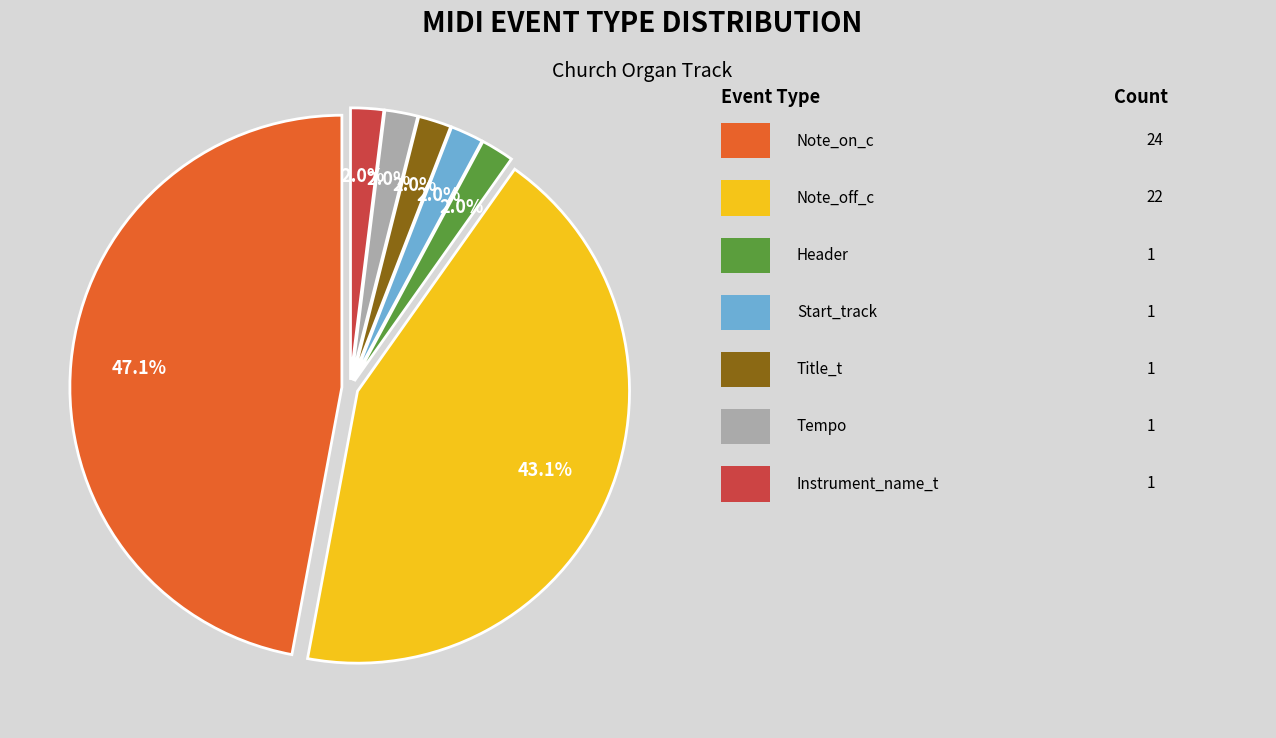

Is there any slice that represents more than half of the pie?

No